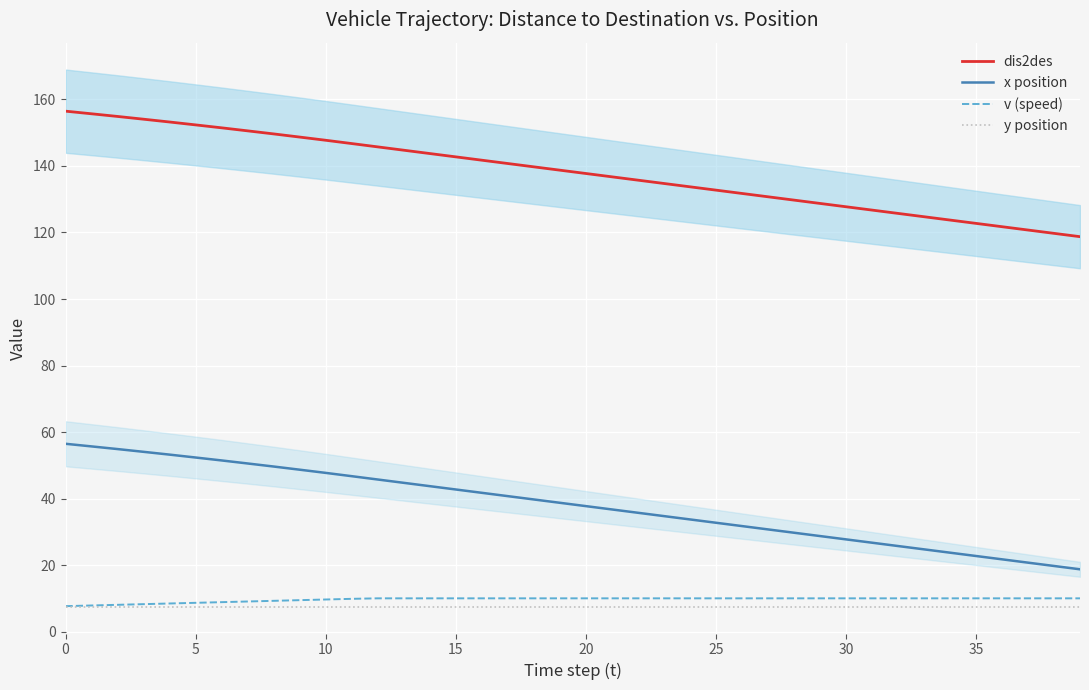

True or false: x position and y position cross at least once.

False